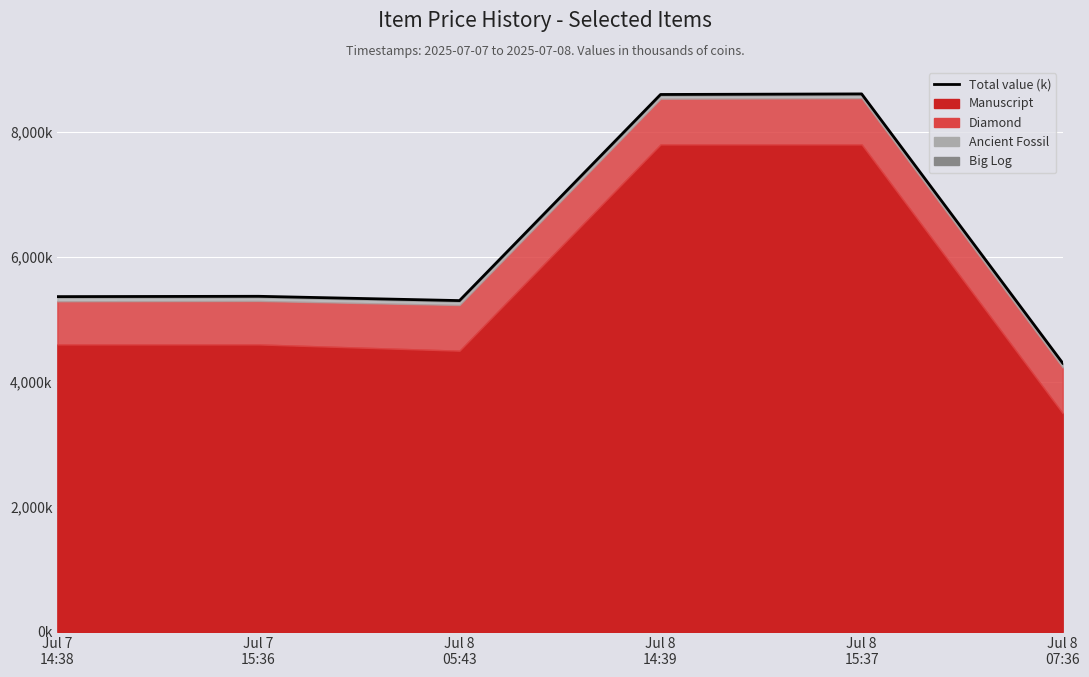

List the labels in order of value, smallest first.

Jul 8
07:36, Jul 8
05:43, Jul 7
14:38, Jul 7
15:36, Jul 8
14:39, Jul 8
15:37